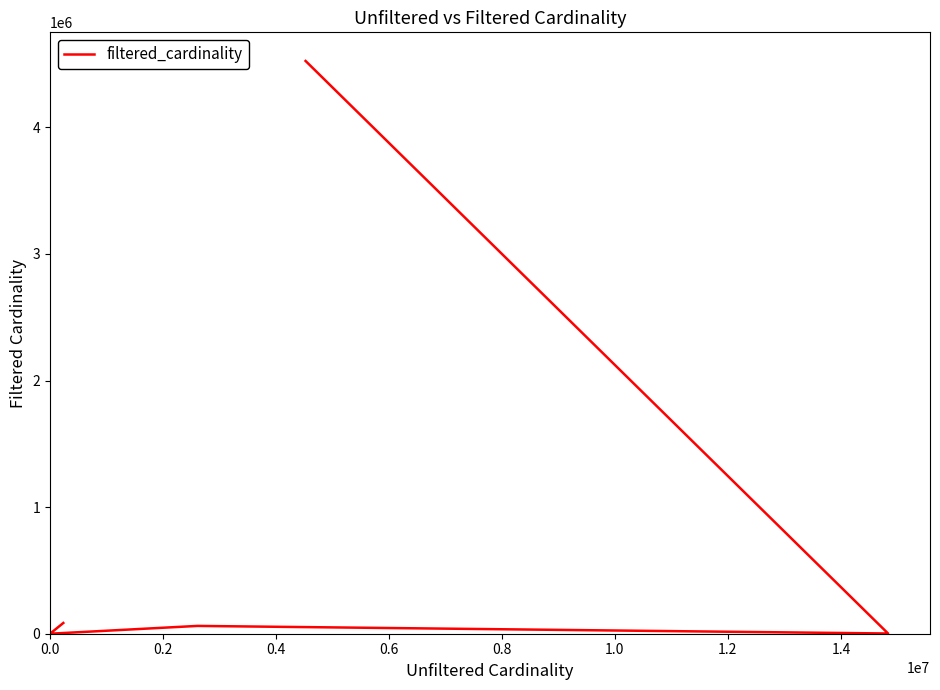

Is it true that the value at 0.0 is 84843?

True